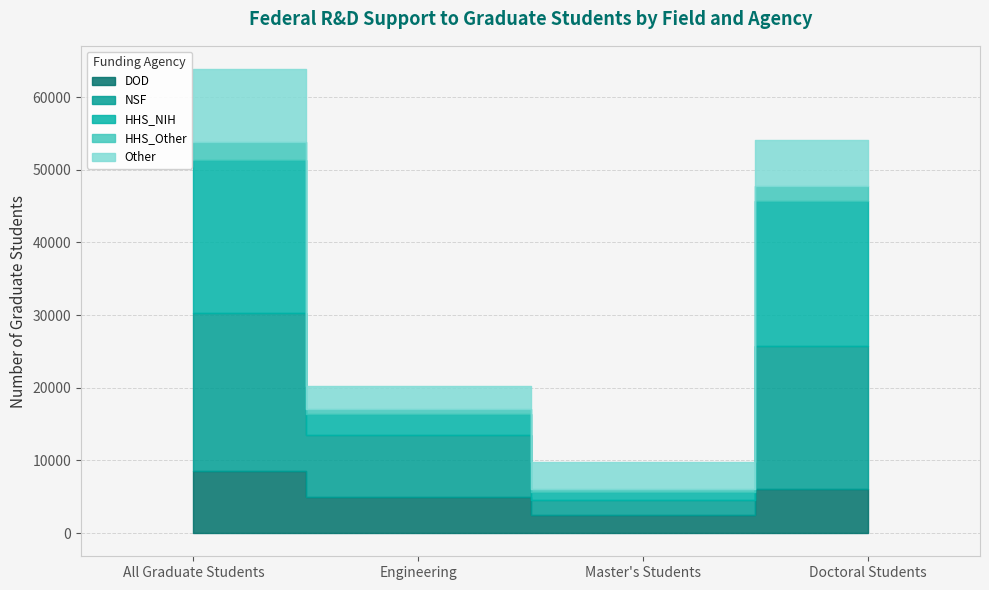

What is the total value across all series at All Graduate Students?

63849